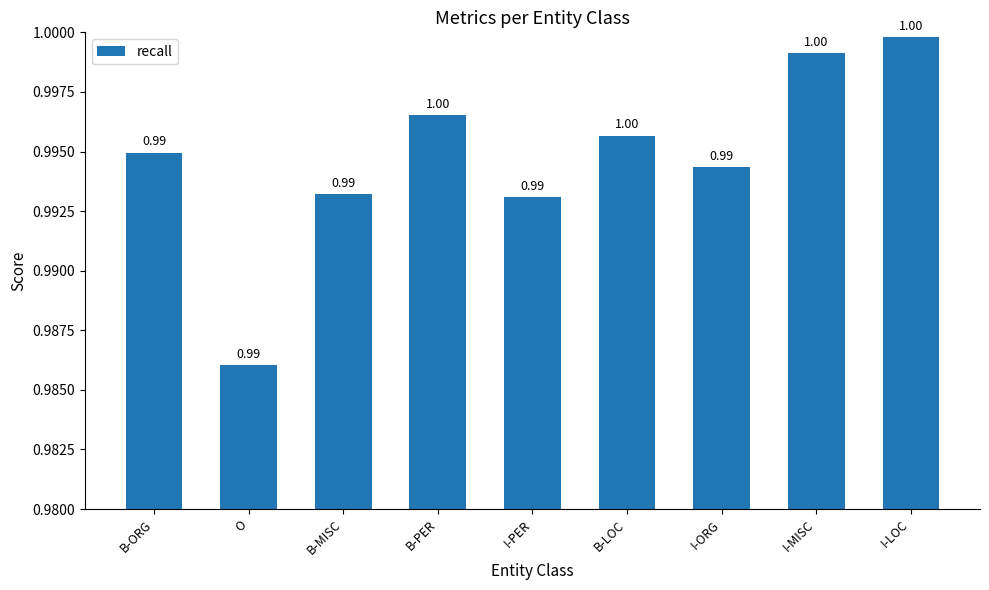

Is it true that the value at B-MISC is 0.4?

False